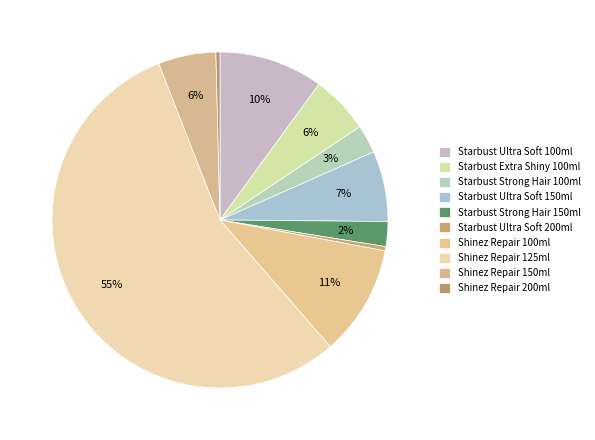

What percentage is the Starbust Ultra Soft 150ml slice, to the nearest percent?

7%